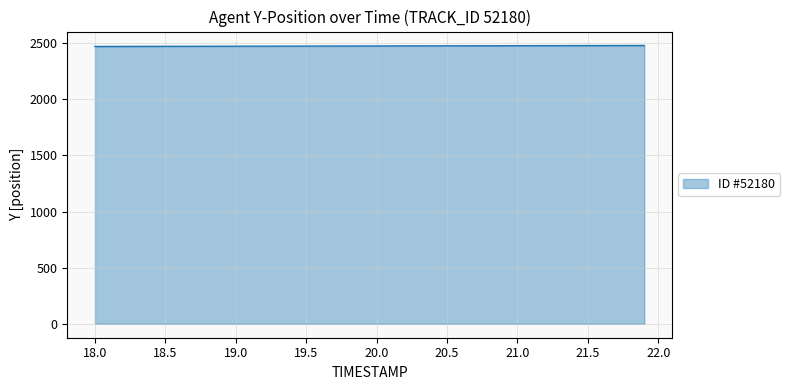

What is the greatest value displayed?

2479.4